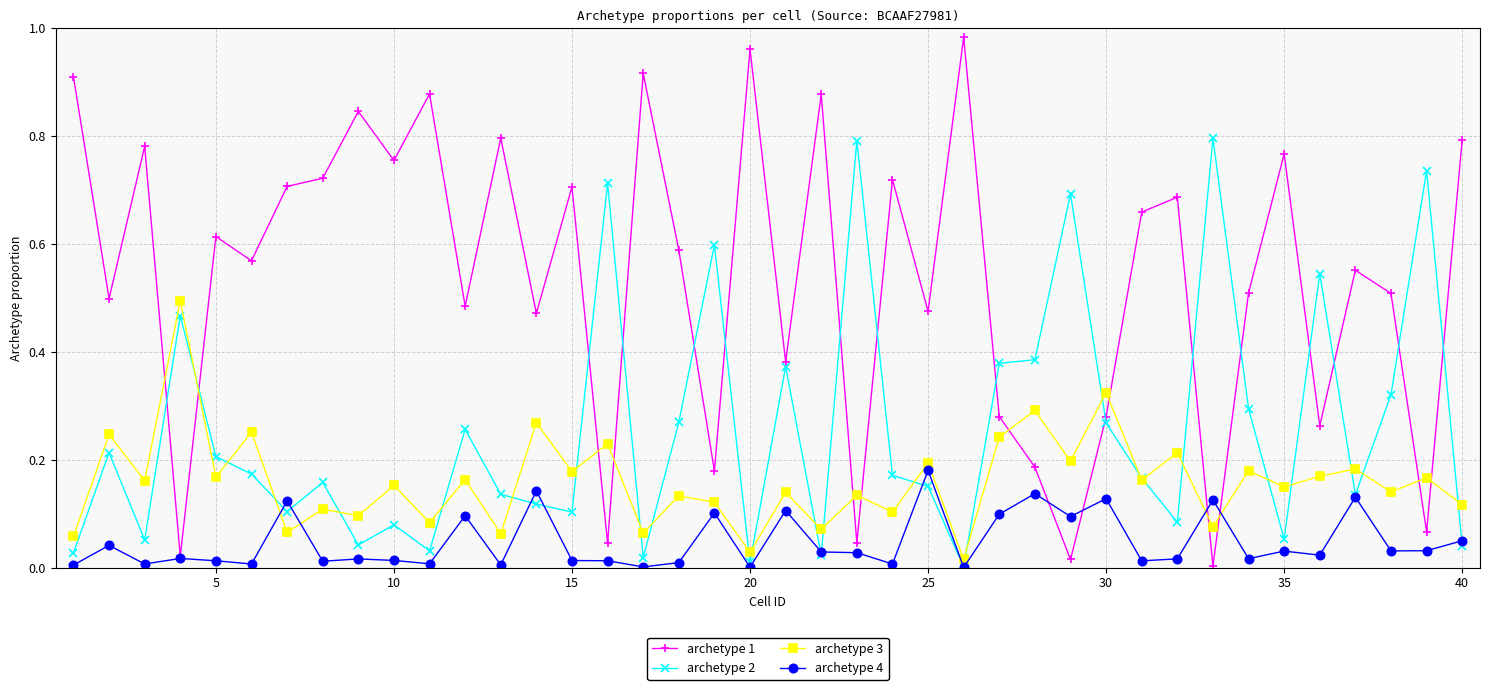

How many data points does each series have?

40